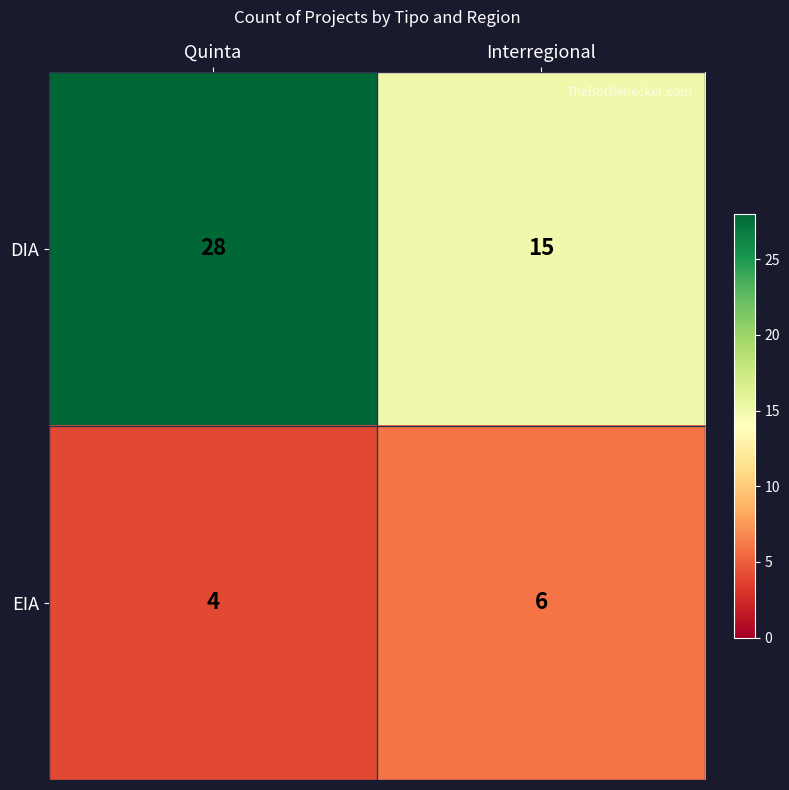

At which label does EIA reach its peak?

Interregional